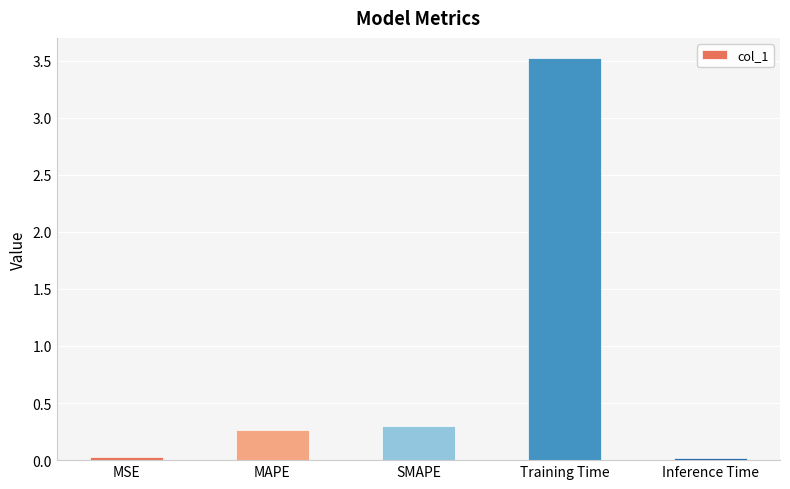

Is it true that the value at Training Time is 3.5?

True